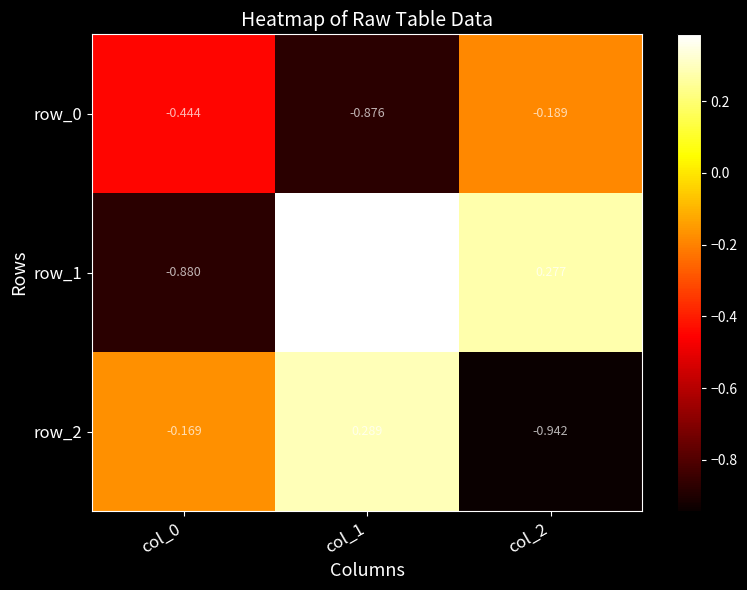

Is the value of row_0 at col_2 greater than the value of row_1 at col_2?

No